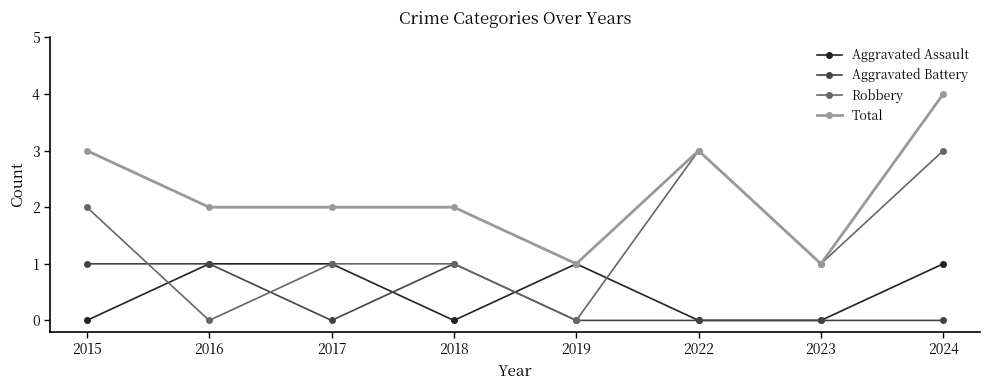

Reading left to right, list all the values displayed in this chart.

Aggravated Assault: 2015=0	2016=1	2017=1	2018=0	2019=1	2022=0	2023=0	2024=1
Aggravated Battery: 2015=1	2016=1	2017=0	2018=1	2019=0	2022=0	2023=0	2024=0
Robbery: 2015=2	2016=0	2017=1	2018=1	2019=0	2022=3	2023=1	2024=3
Total: 2015=3	2016=2	2017=2	2018=2	2019=1	2022=3	2023=1	2024=4